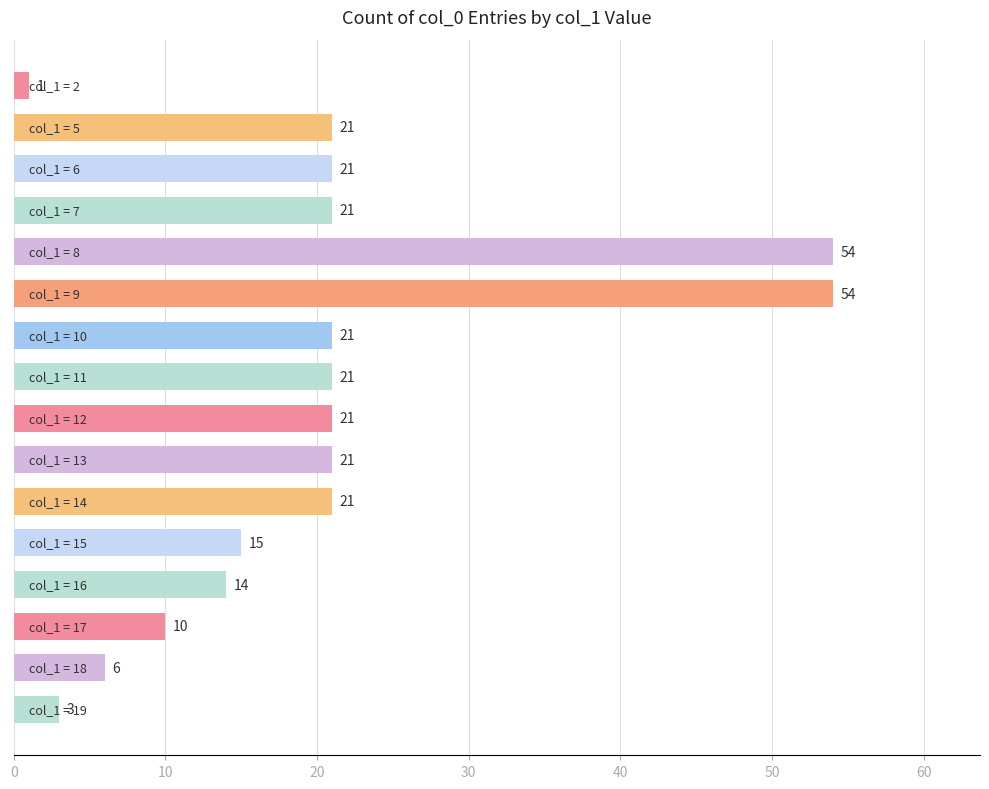

Reading top to bottom, what are all the values shown in this chart?

1	21	21	21	54	54	21	21	21	21	21	15	14	10	6	3